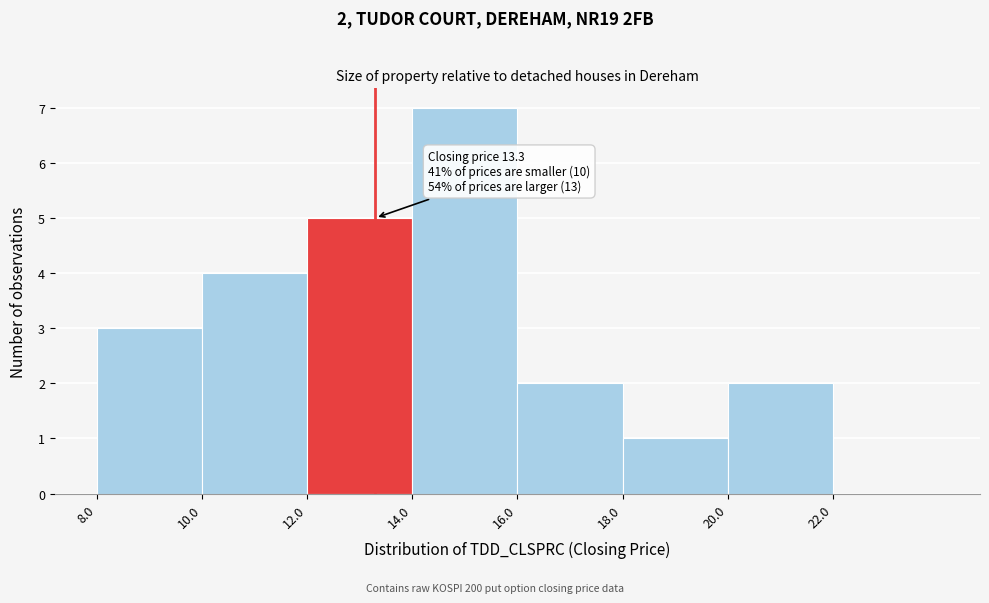

Which range on the x-axis has the tallest bar?

14 to 16